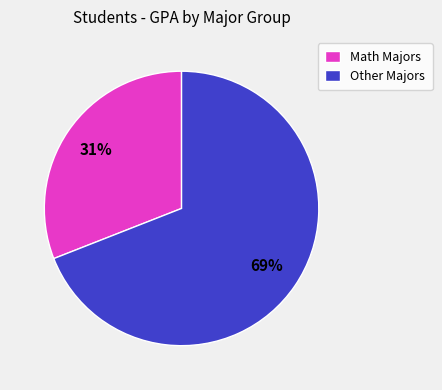

Is it true that Other Majors is 57% of the pie?

False